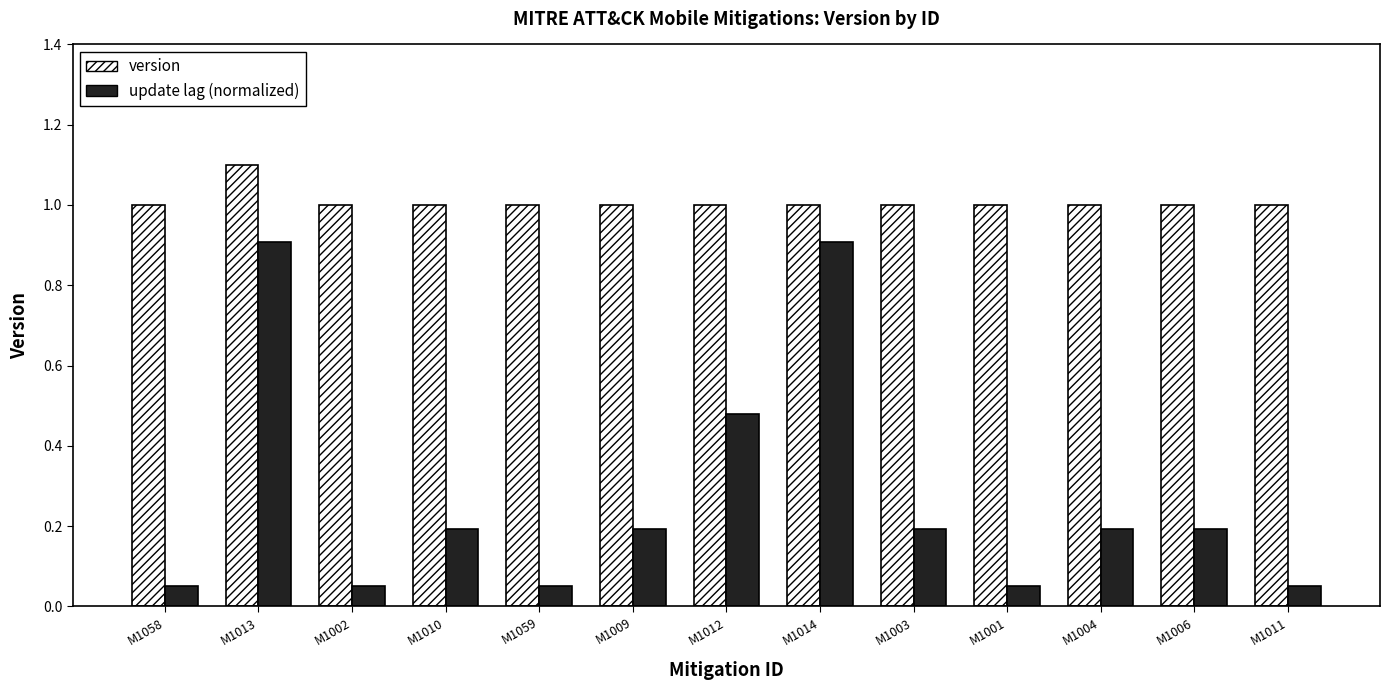

What is the label of the 7th bar from the right?

M1012